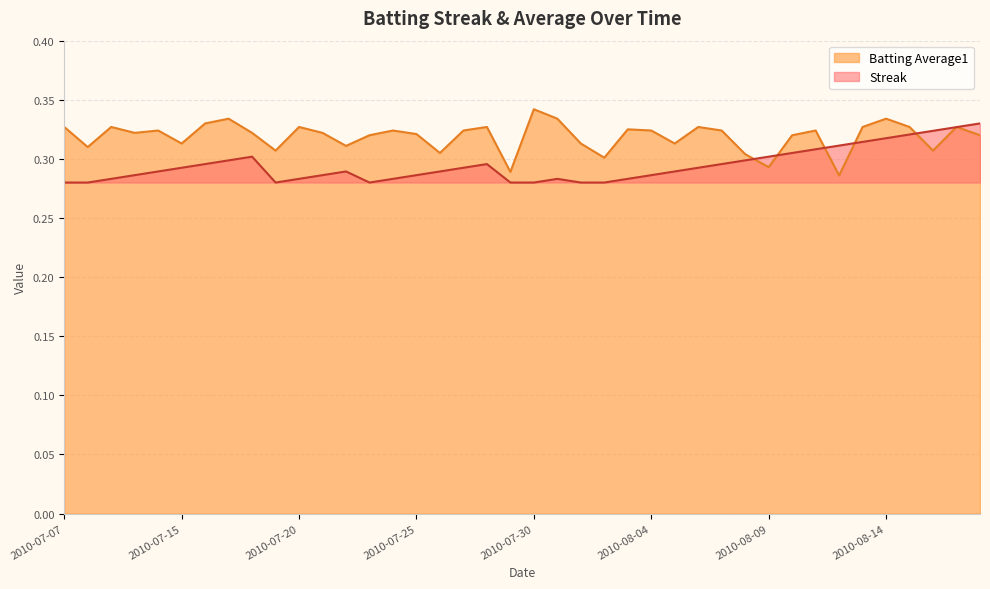

Rank the categories by Batting Average1 value from highest to lowest.

2010-07-30, 2010-07-17, 2010-07-31, 2010-08-14, 2010-07-16, 2010-07-07, 2010-07-09, 2010-07-20, 2010-07-28, 2010-08-06, 2010-08-13, 2010-08-15, 2010-08-17, 2010-08-03, 2010-07-11, 2010-07-24, 2010-07-27, 2010-08-04, 2010-08-07, 2010-08-11, 2010-07-10, 2010-07-18, 2010-07-21, 2010-07-25, 2010-07-23, 2010-08-10, 2010-08-18, 2010-07-15, 2010-08-01, 2010-08-05, 2010-07-22, 2010-07-08, 2010-07-19, 2010-08-16, 2010-07-26, 2010-08-08, 2010-08-02, 2010-08-09, 2010-07-29, 2010-08-12